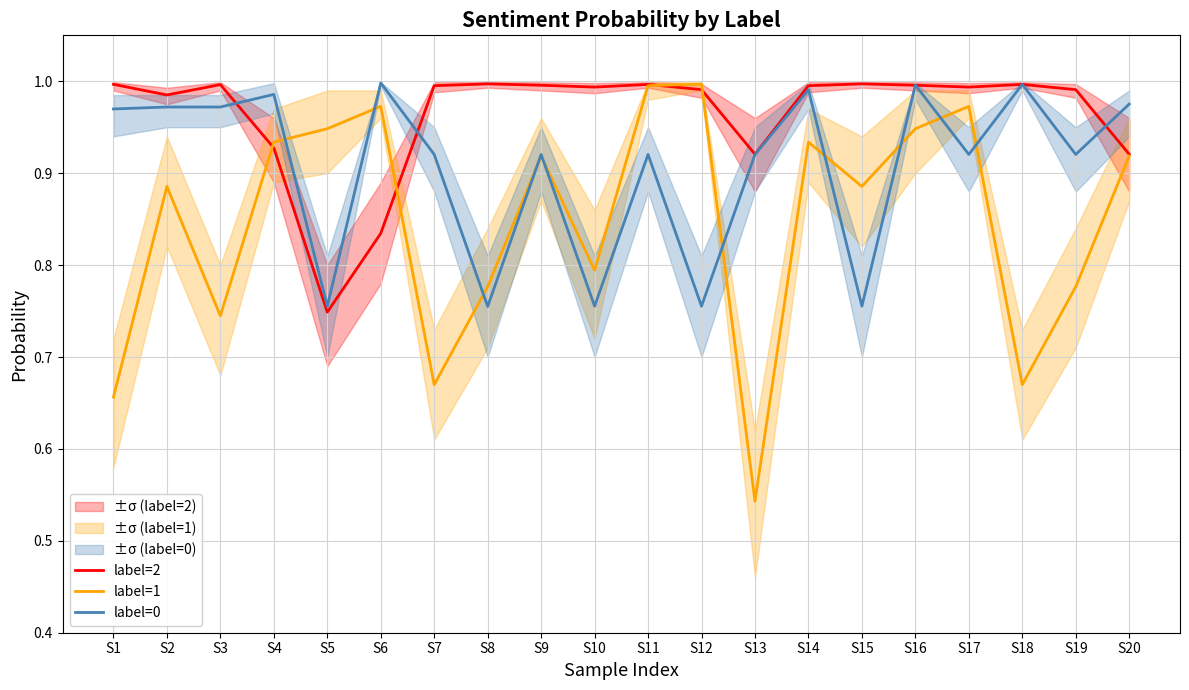

At S1, list the series in order from smallest to largest.

label=1, label=0, label=2